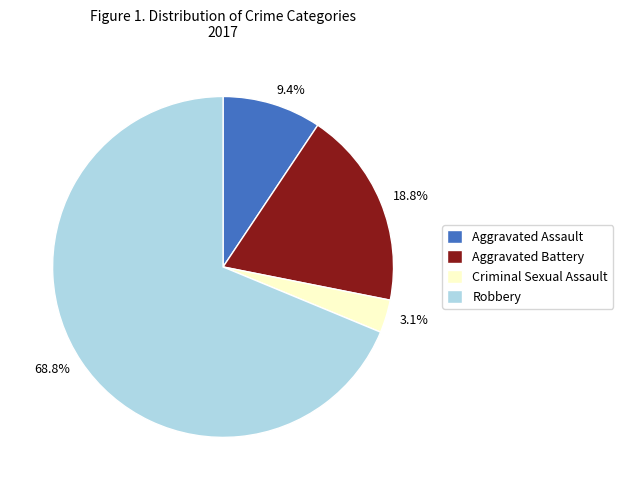

The Criminal Sexual Assault slice represents 3% of the pie. True or false?

True